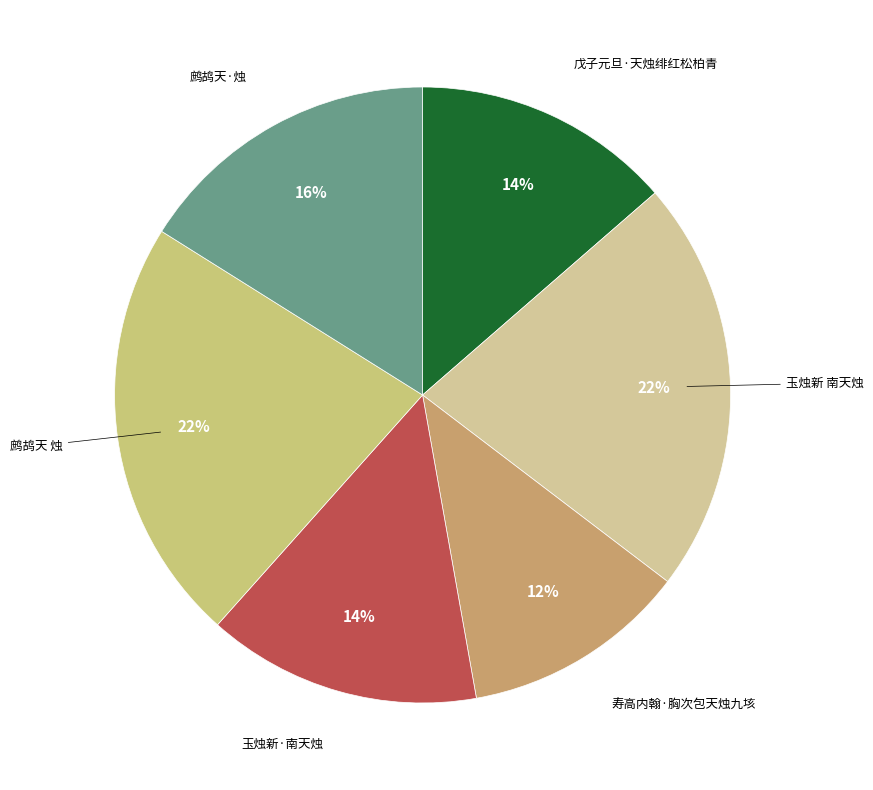

Is it true that 鹧鸪天 烛 is 14% of the pie?

False